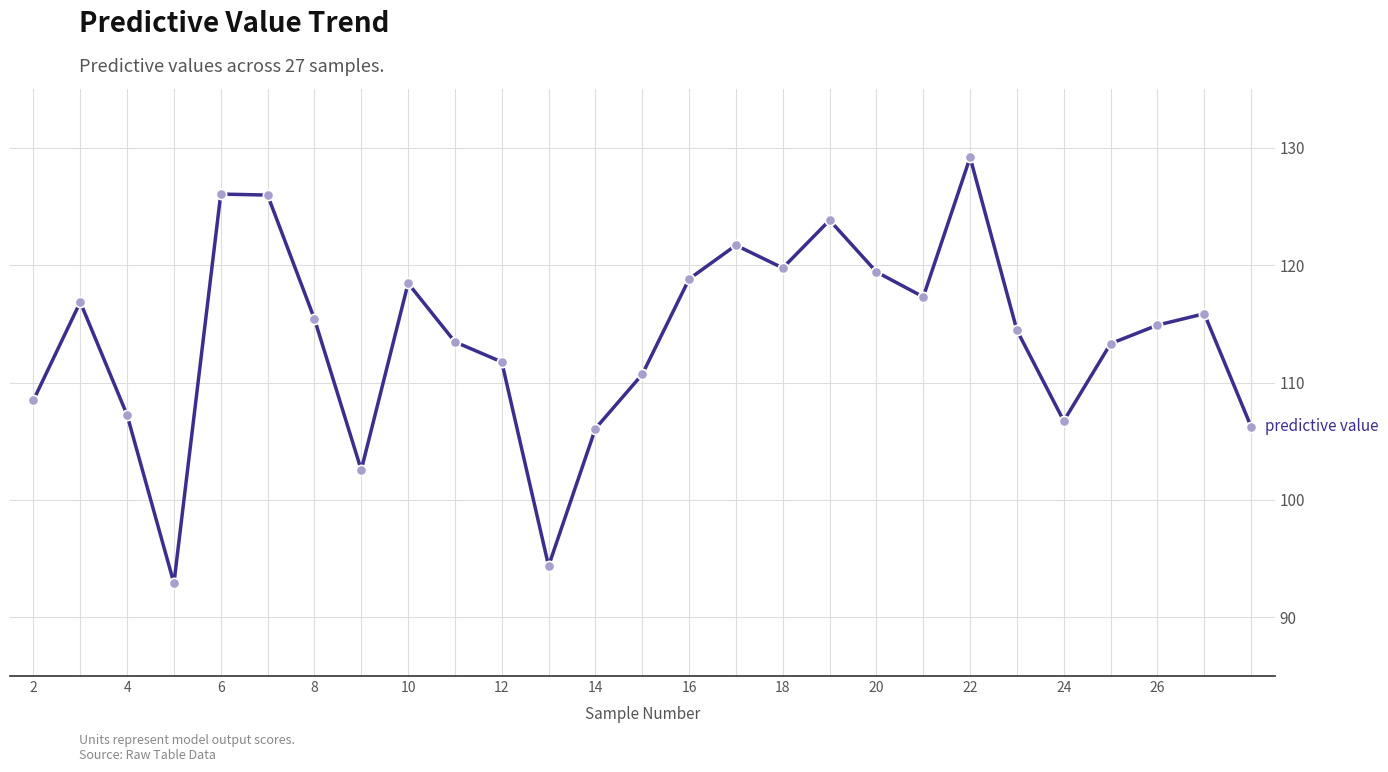

What is the maximum value shown in the chart?

129.2